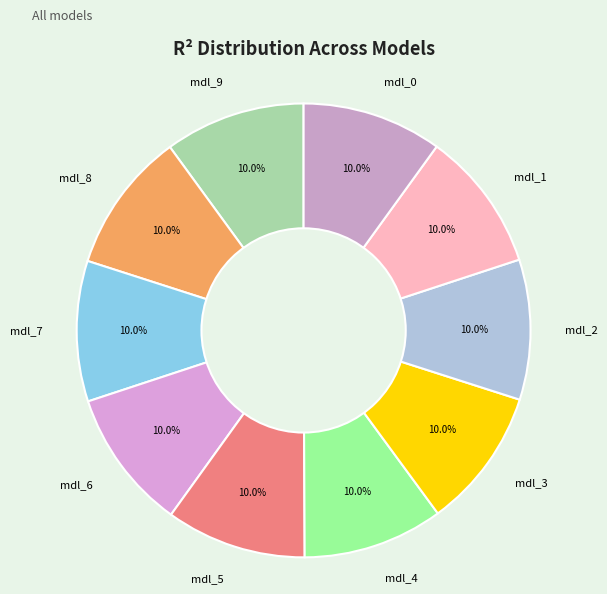

What percentage is NOT represented by mdl_0?

90.0%